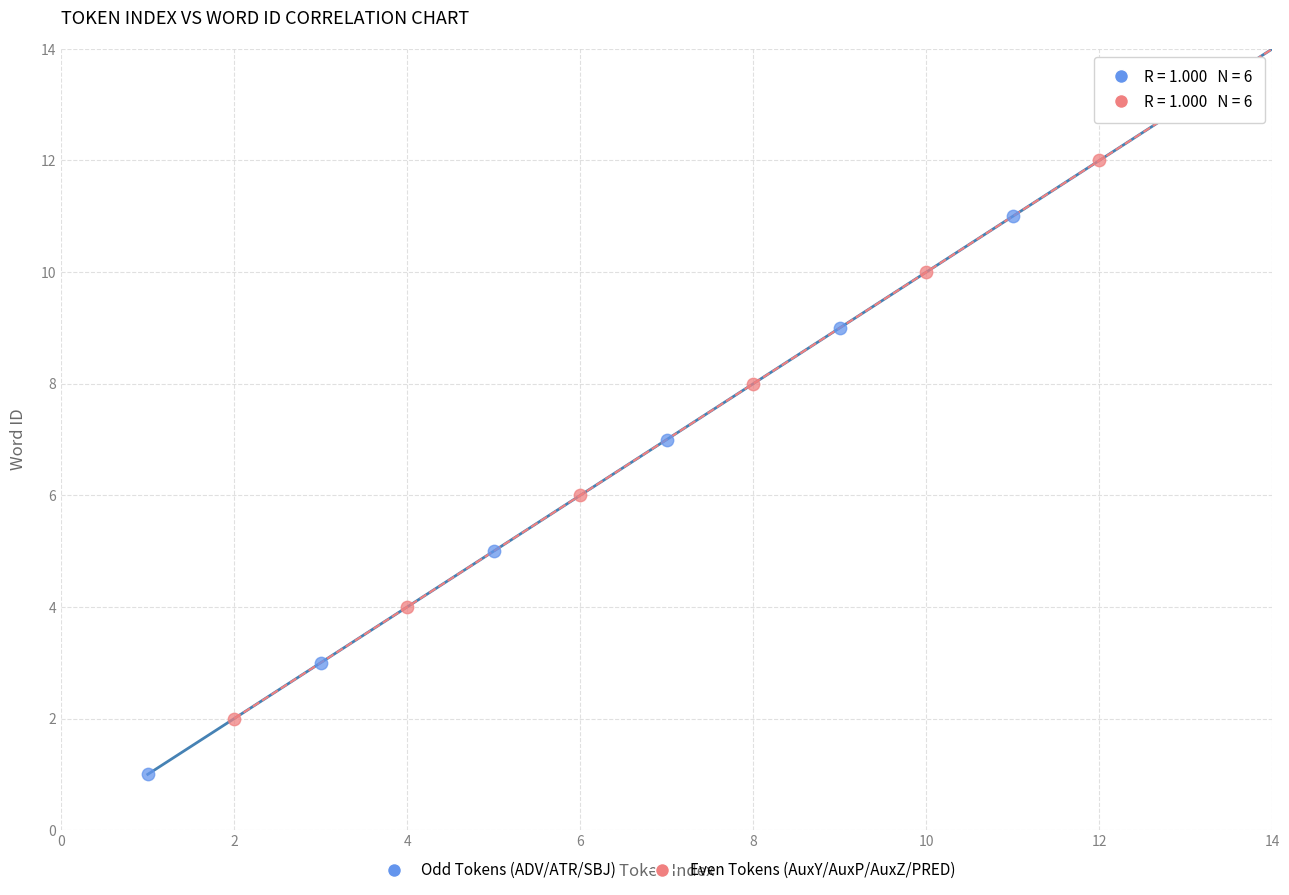

Which series reaches the maximum Y coordinate?

Even Tokens (AuxY/AuxP/AuxZ/PRED)